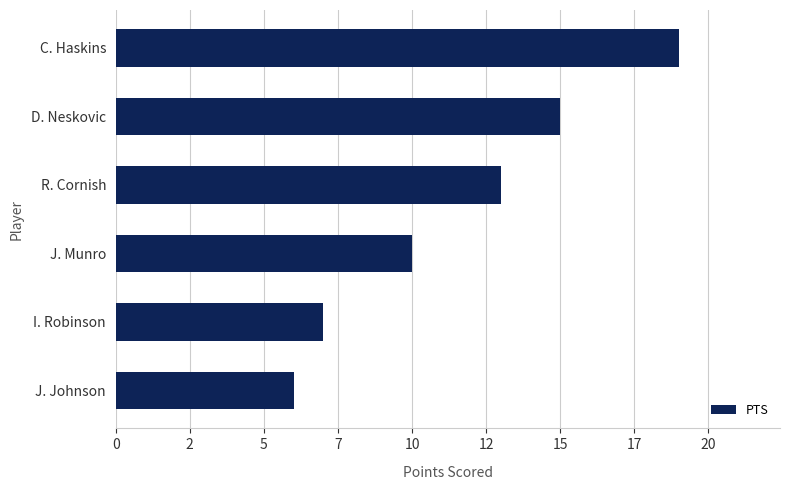

Where is the data nearest to the value 12?

R. Cornish